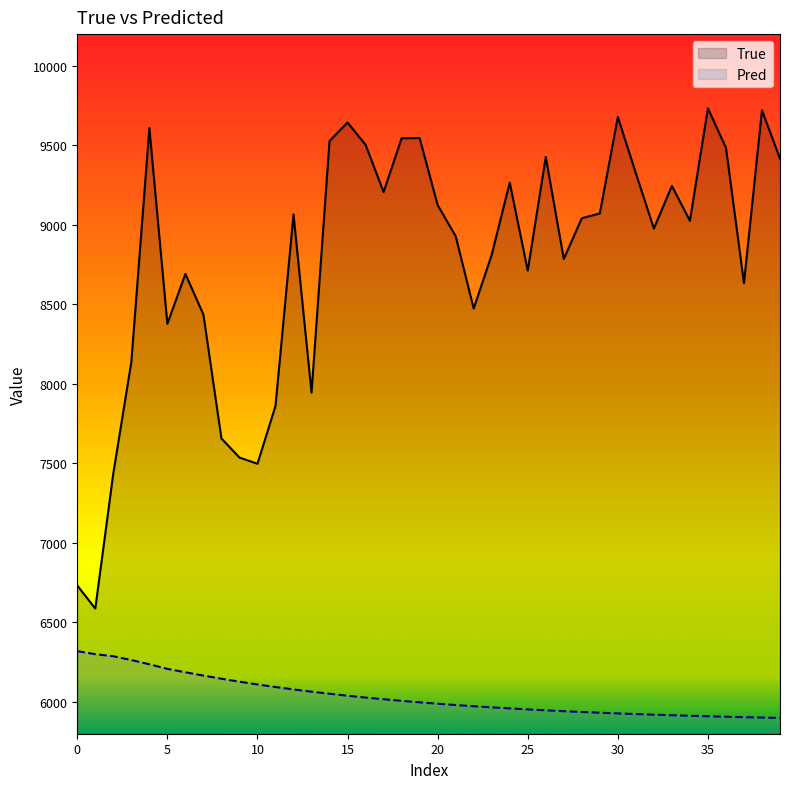

What is the sum of the True values at 30 and 10?

17177.0